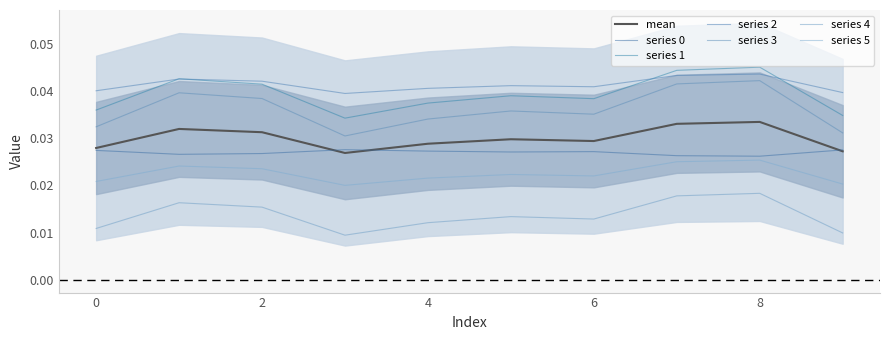

Does the chart display data point markers on the line(s)?

No